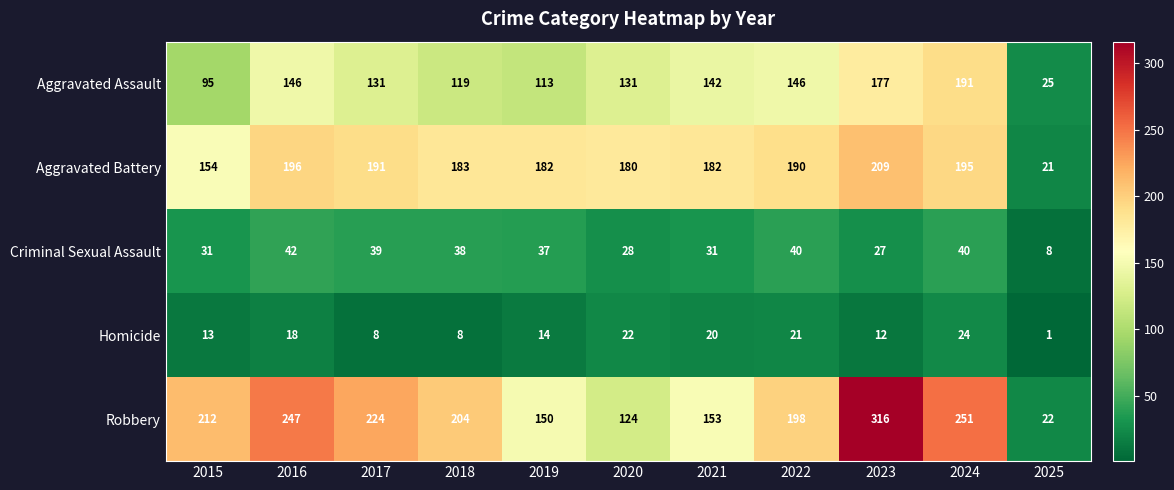

At which category is the sum across all series the highest?

2023